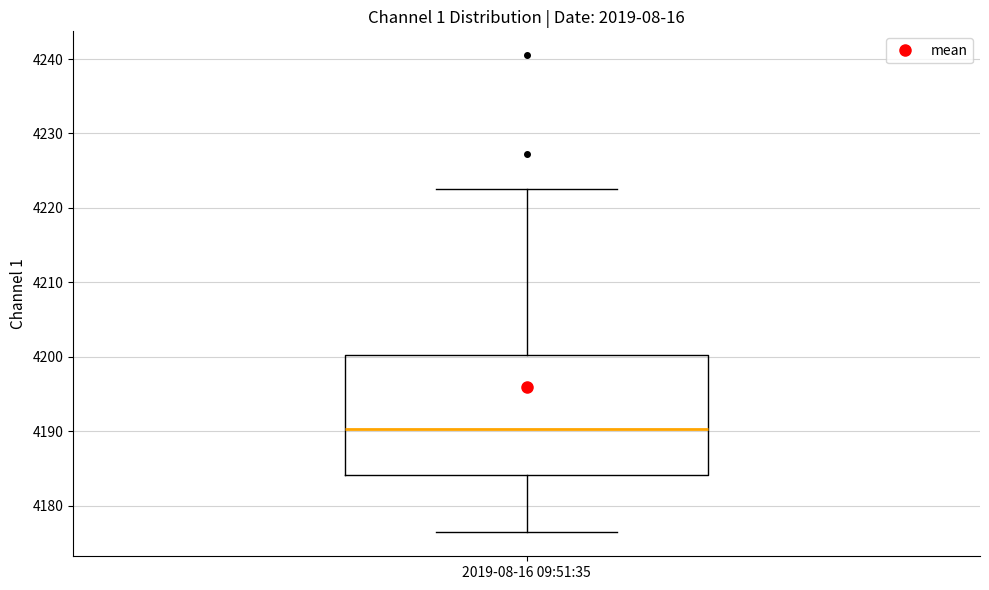

Transcribe this box plot: give where the median line is, the range the box spans, and where the two whiskers end, as read against the y-axis. The values are not printed on the chart, so give them approximately, as read against the axis.

median 4190, box 4184 to 4200, whiskers 4176 to 4223